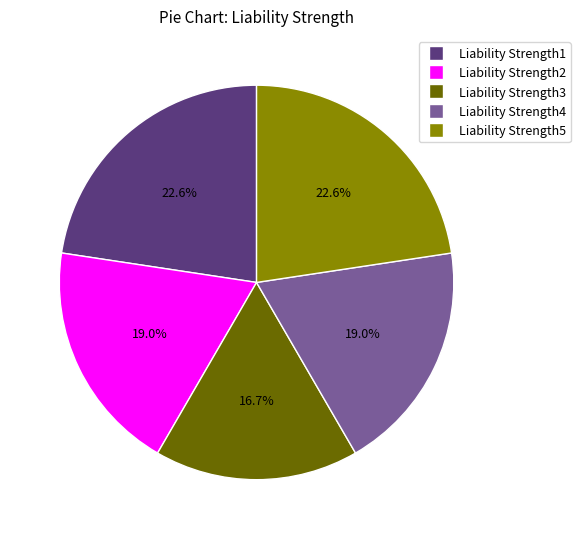

Does Liability Strength5 represent more than half of the total?

No